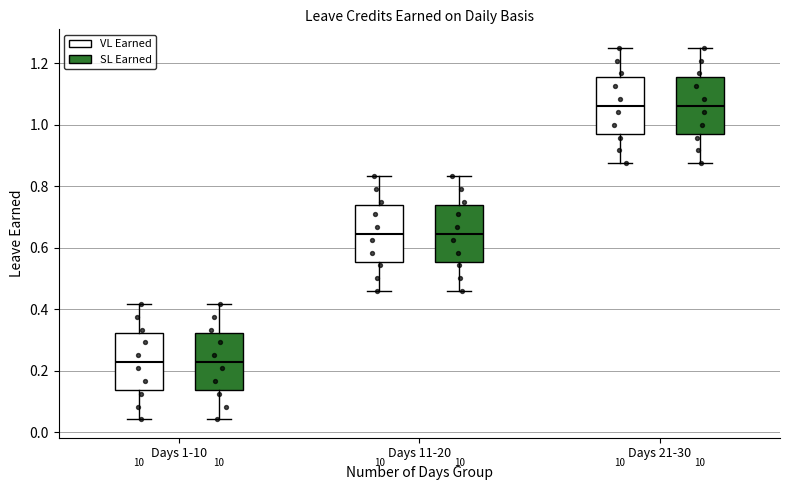

Where does the upper whisker of the box for Days 1-10 (VL Earned) end on the y-axis? The values are not printed on the chart, so give them approximately, as read against the axis.

0.42